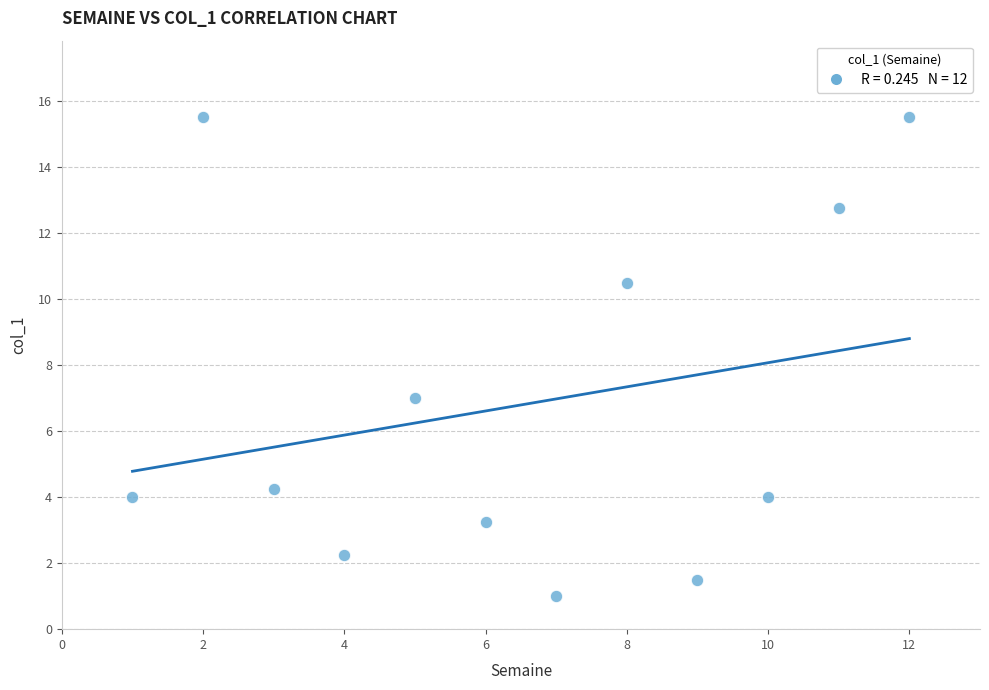

What is the average X value?

6.5